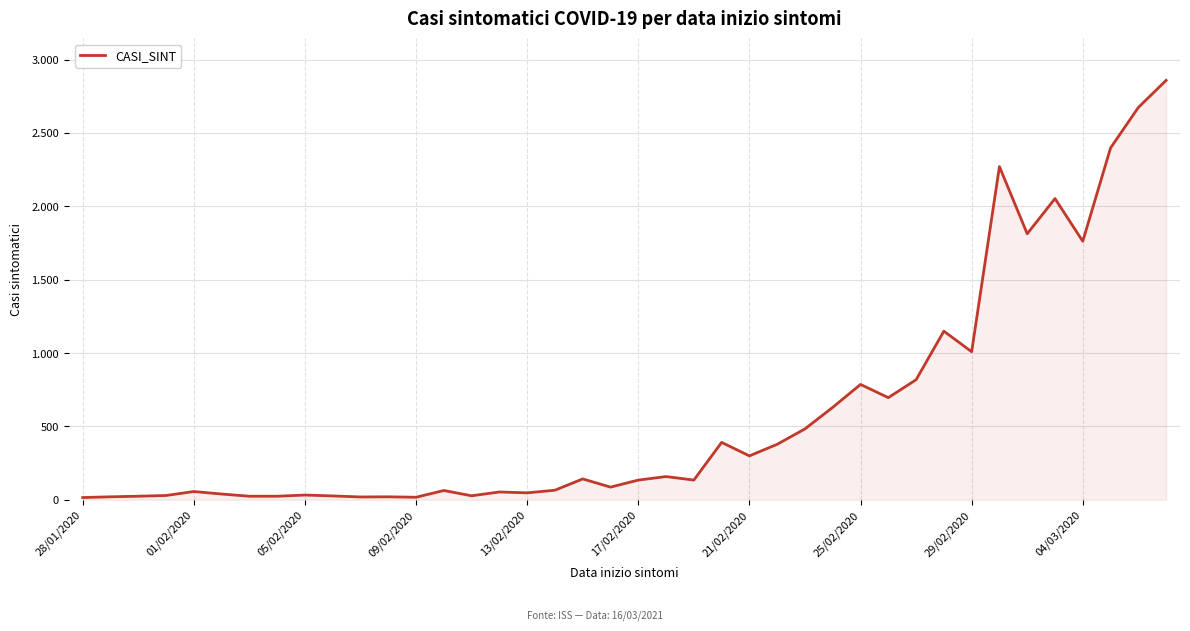

Does the chart display data point markers on the line(s)?

No